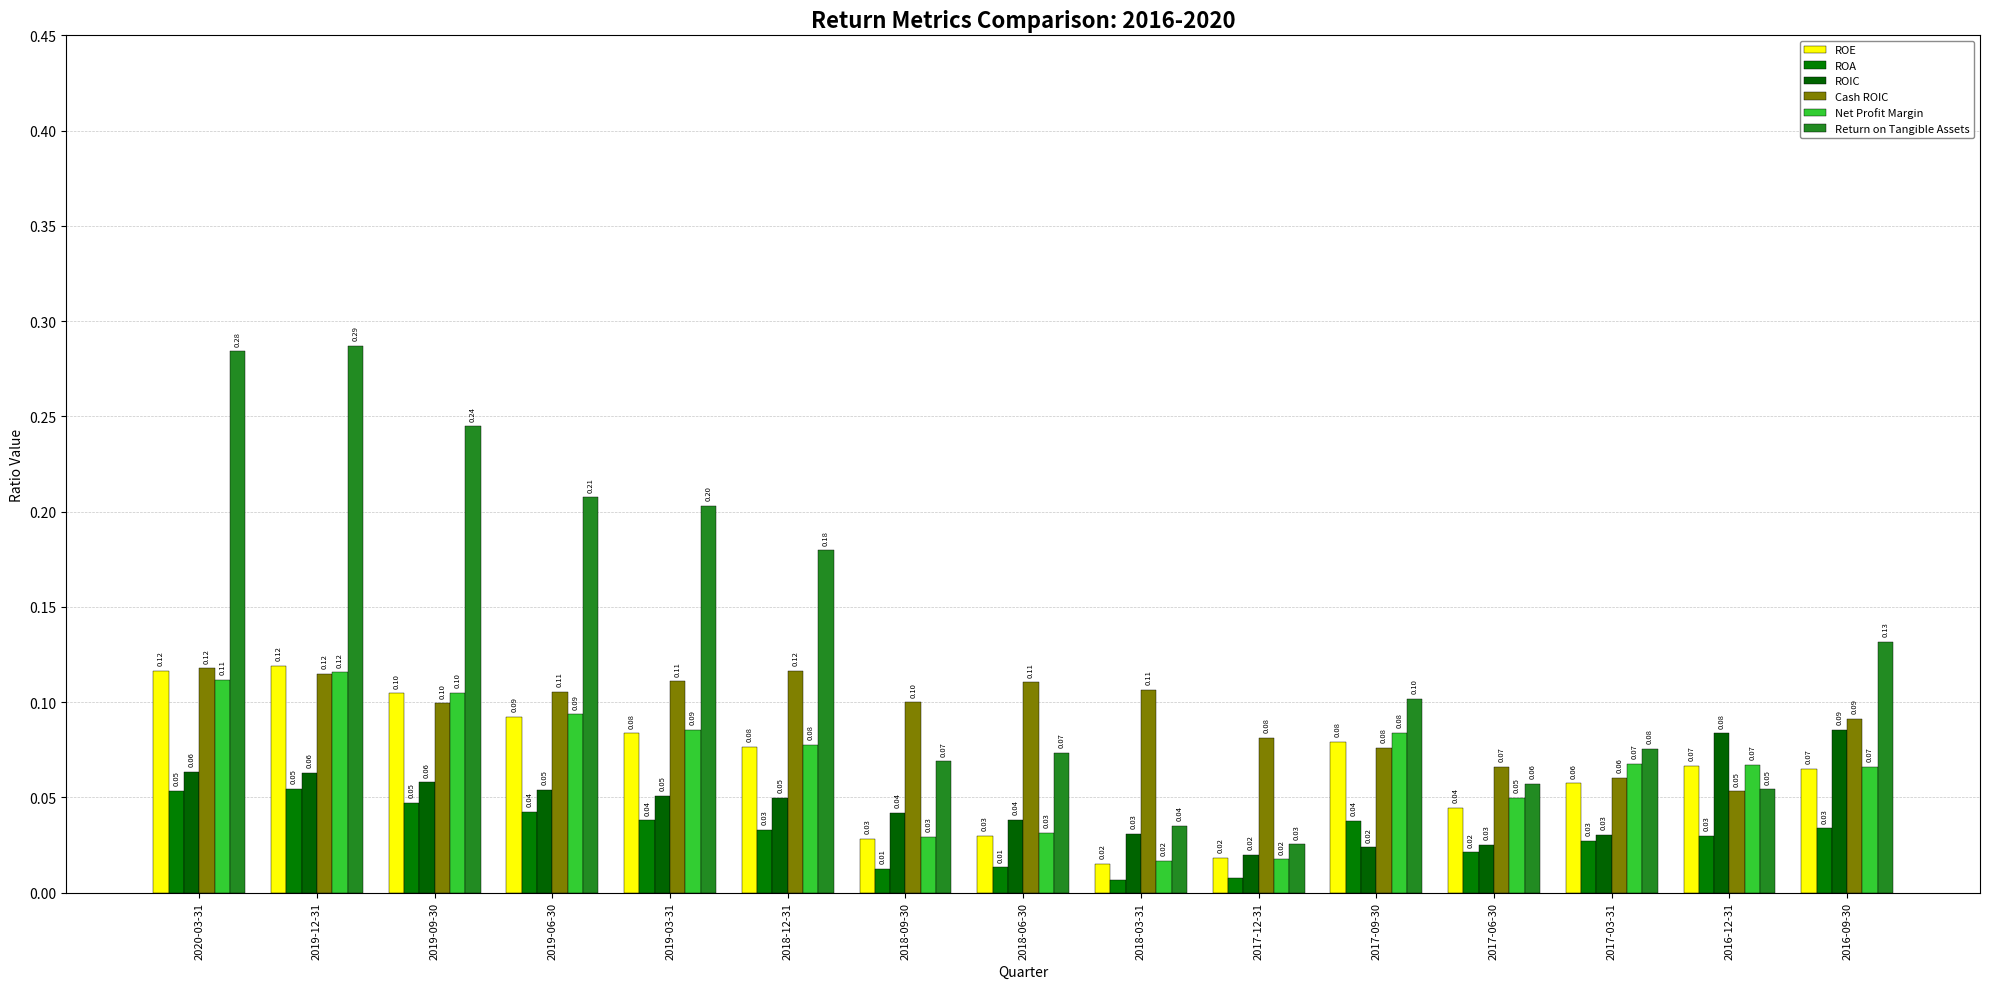

Rank the series at 2018-09-30 from lowest to highest value.

ROA, ROE, Net Profit Margin, ROIC, Return on Tangible Assets, Cash ROIC